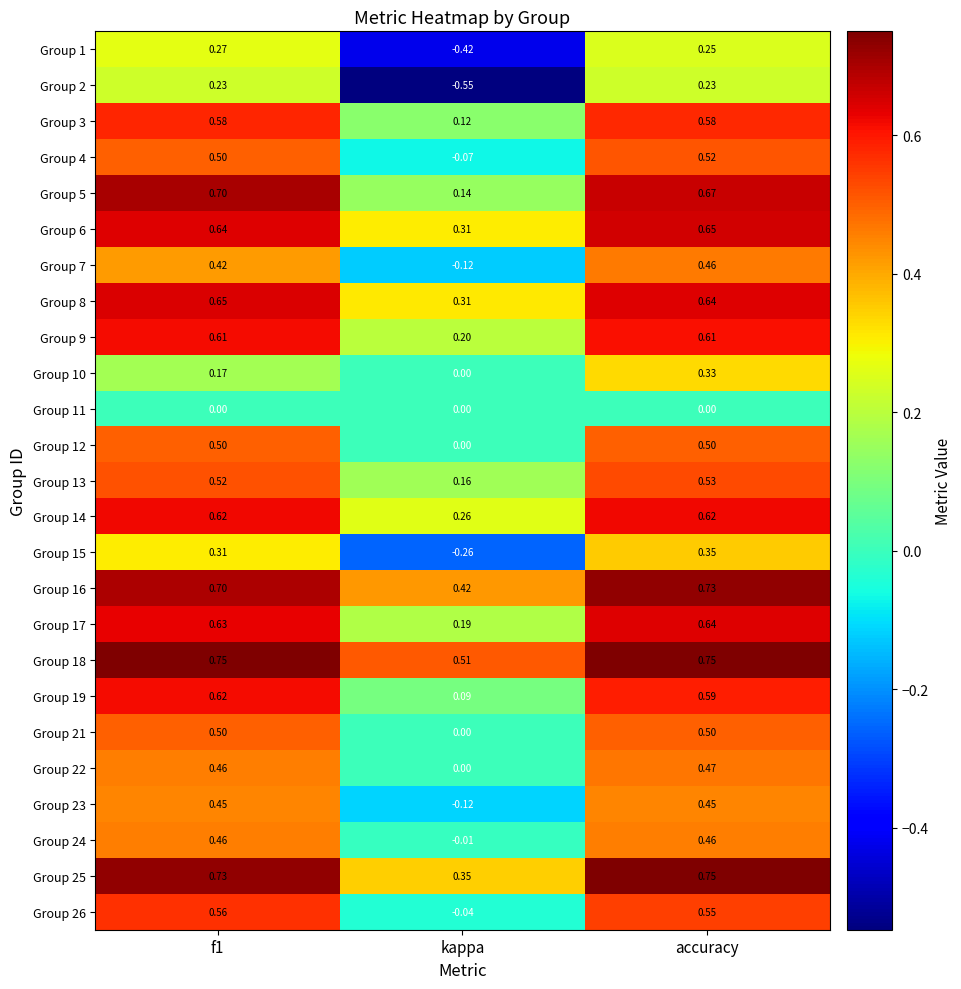

What is the difference between the highest and lowest values at kappa?

1.1